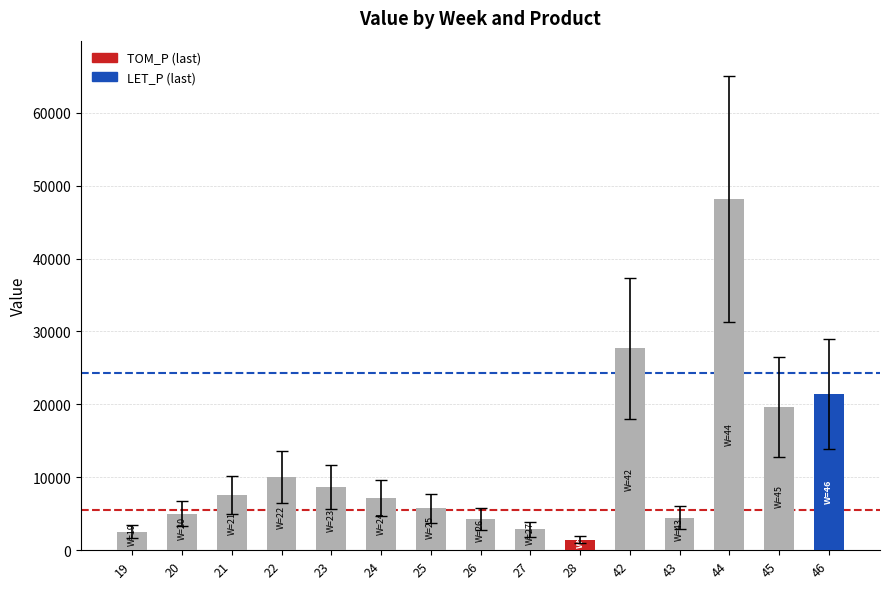

True or false: the data shows 21421.5 at 46.

True